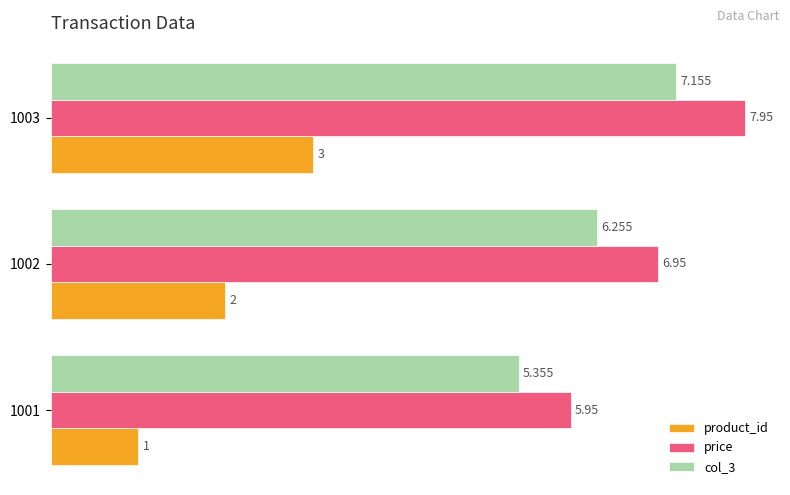

What are all the series names shown in the legend?

product_id, price, col_3